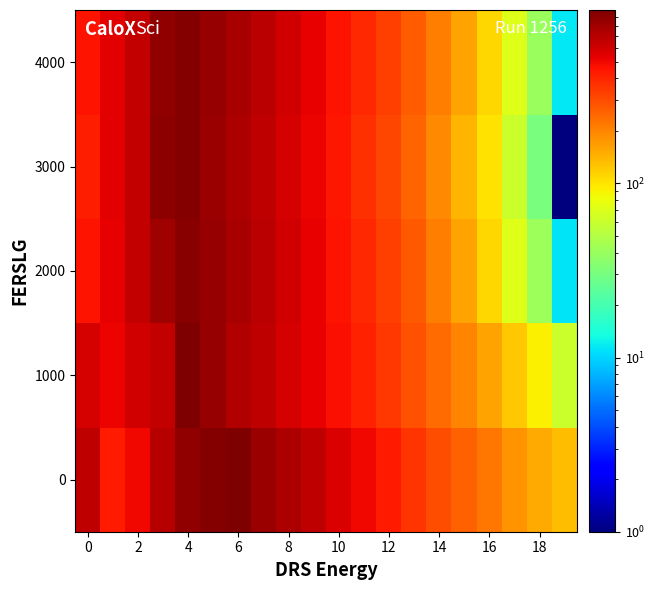

How many distinct data groups are displayed?

5